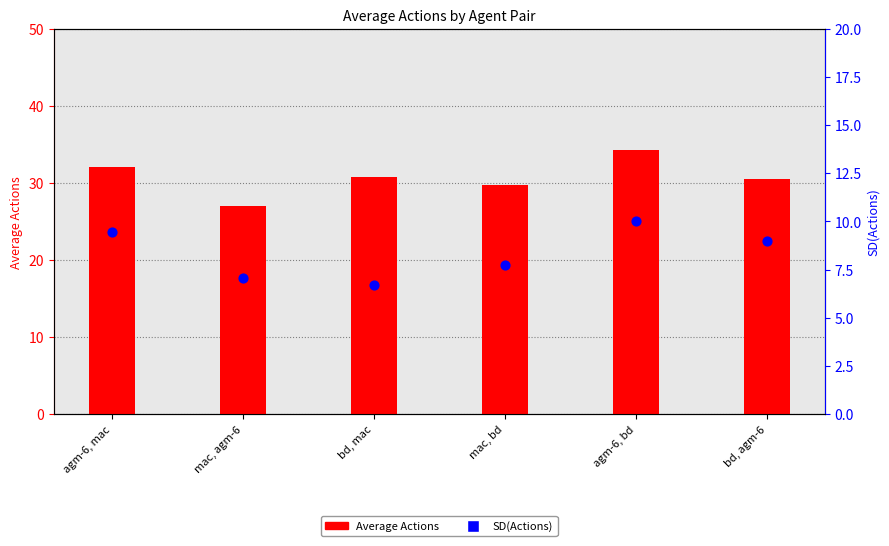

What are all the series names shown in the legend?

Average Actions, SD(Actions)